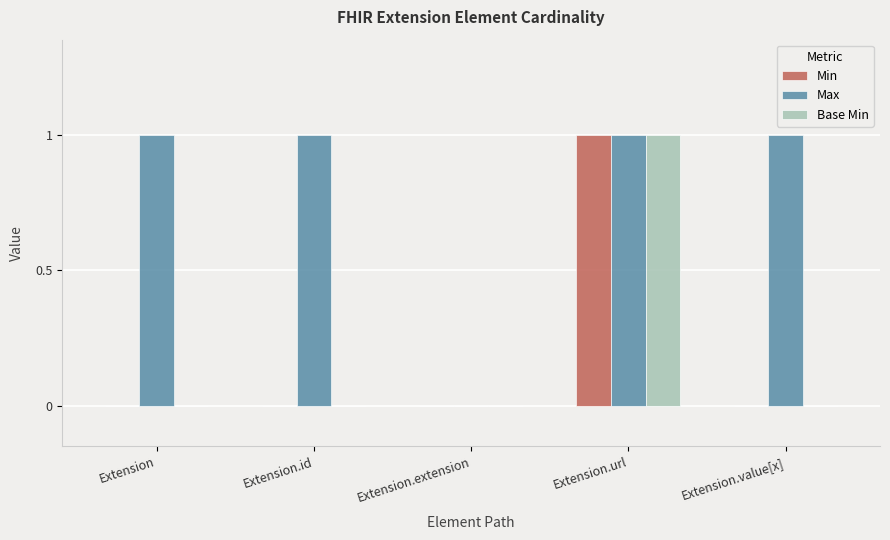

Which series changed the most between Extension and Extension.extension?

Max